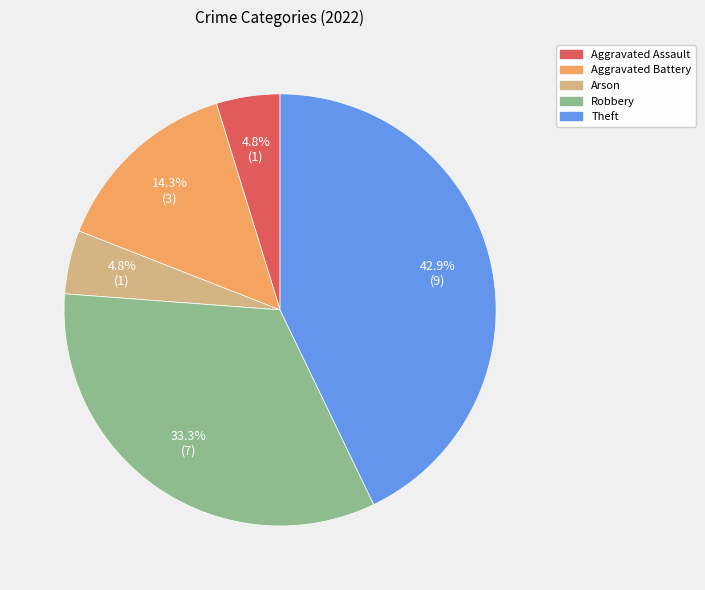

To the nearest percent, what is the difference between the largest and smallest slice percentages?

38%